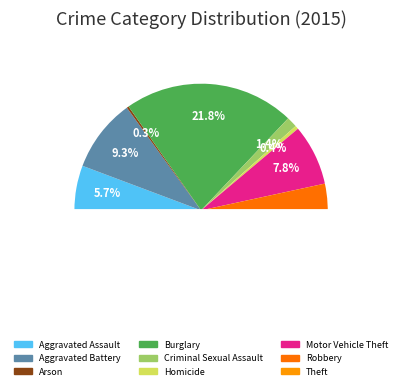

To the nearest percent, what portion does Criminal Sexual Assault represent?

1%